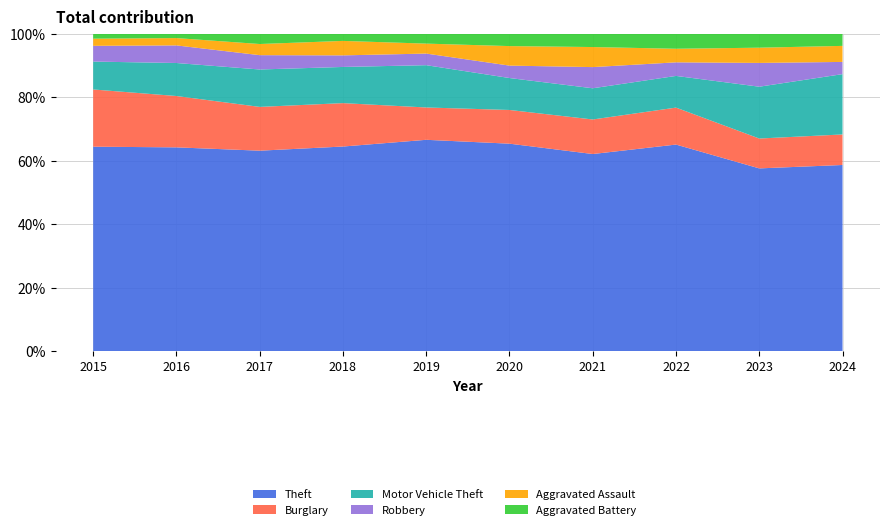

Reading left to right, transcribe all the data shown in this chart.

Theft: 286	278	252	283	255	234	177	274	300	244
Burglary: 80	70	55	60	39	38	31	49	49	40
Motor Vehicle Theft: 39	45	47	50	51	36	28	42	85	79
Robbery: 22	24	18	16	14	14	19	18	39	16
Aggravated Assault: 10	10	14	20	12	22	18	18	25	21
Aggravated Battery: 7	6	13	10	12	14	12	20	23	16